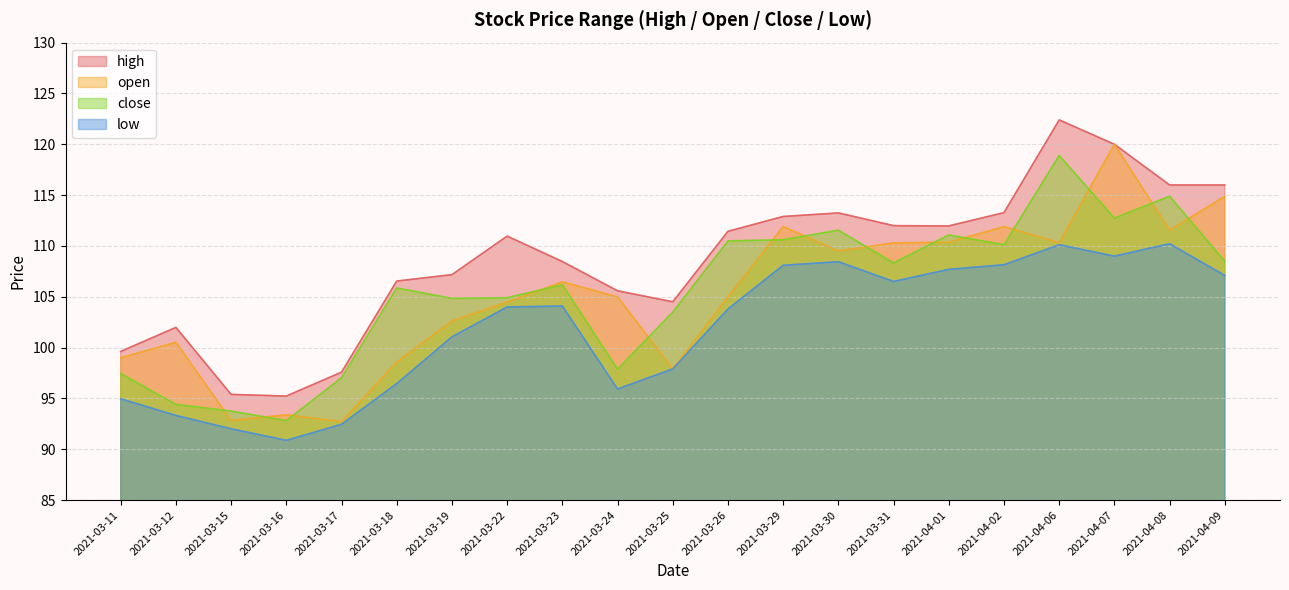

Which series has the largest total across all categories?

high